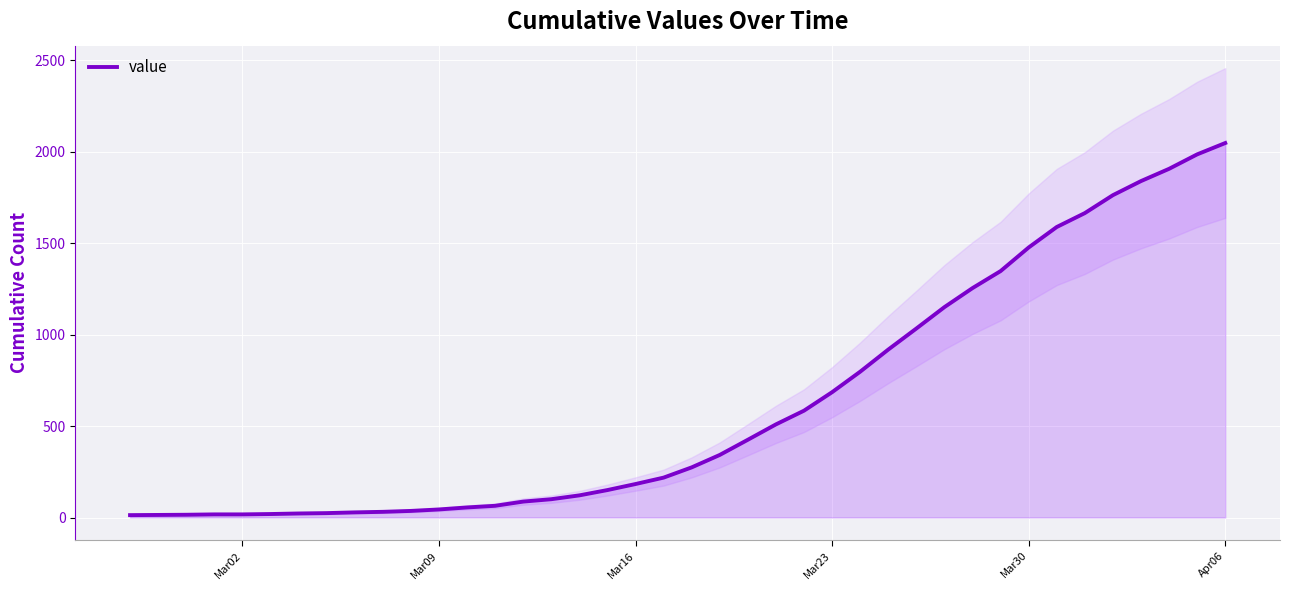

What is the smallest value displayed?

13